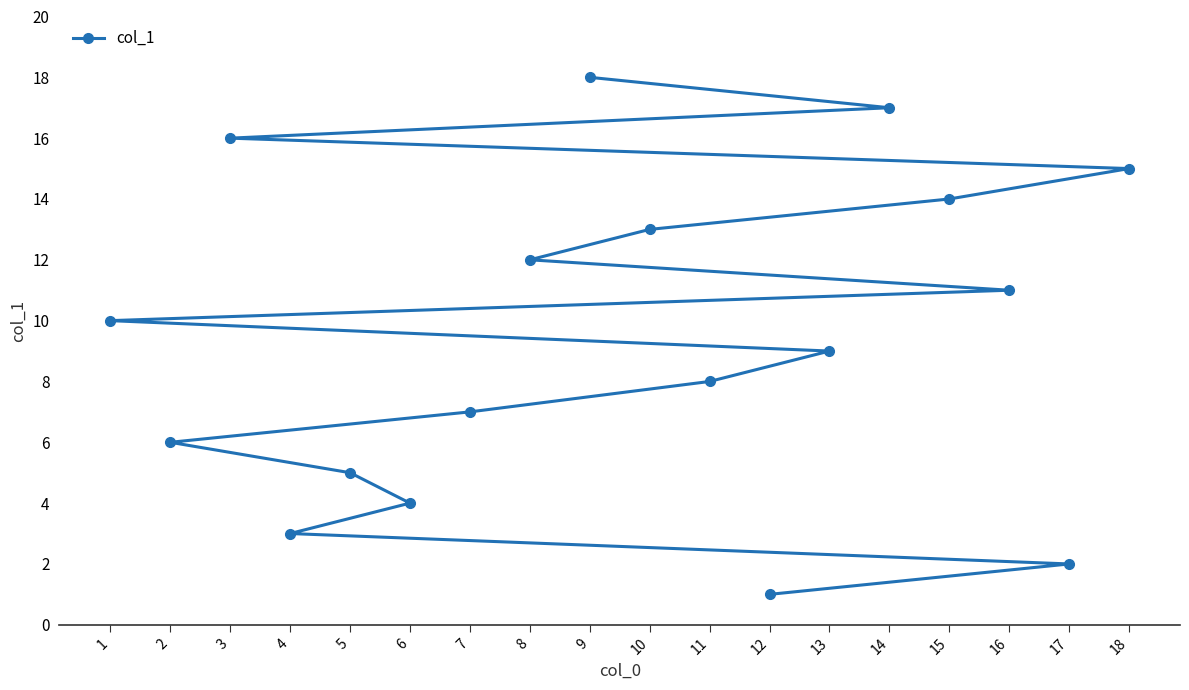

What value does the data have at 2?

6